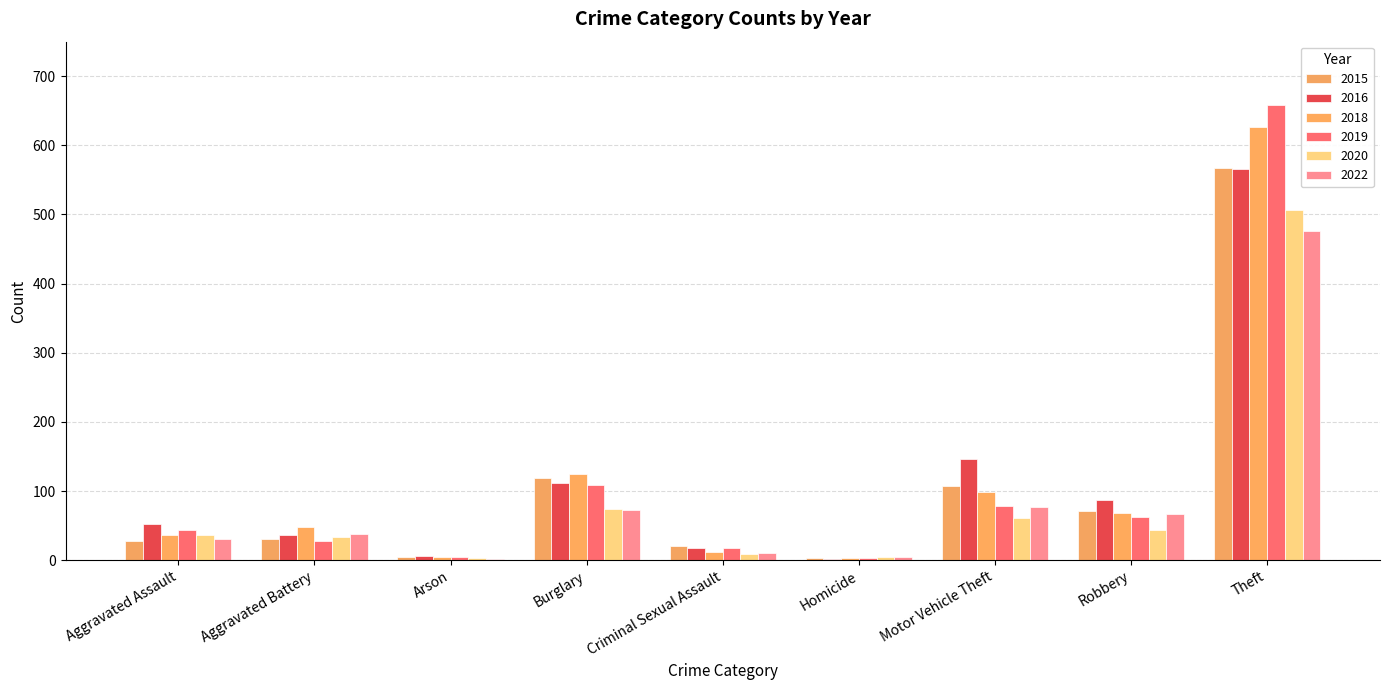

What is the total value across all series at Aggravated Battery?

216